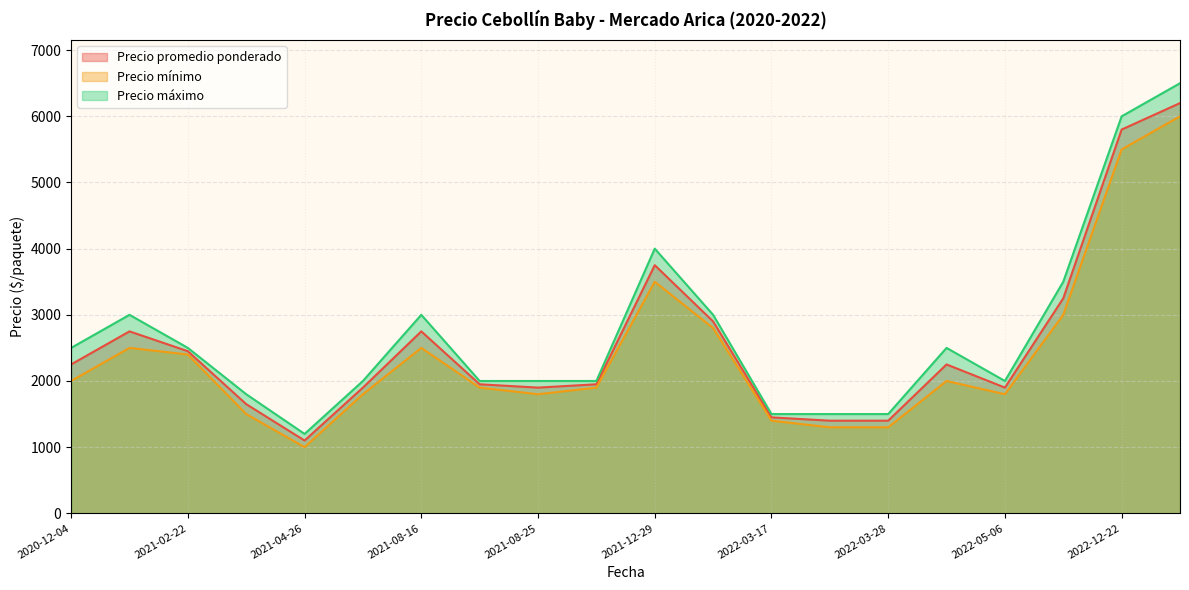

True or false: Precio máximo and Precio mínimo cross at least once.

False